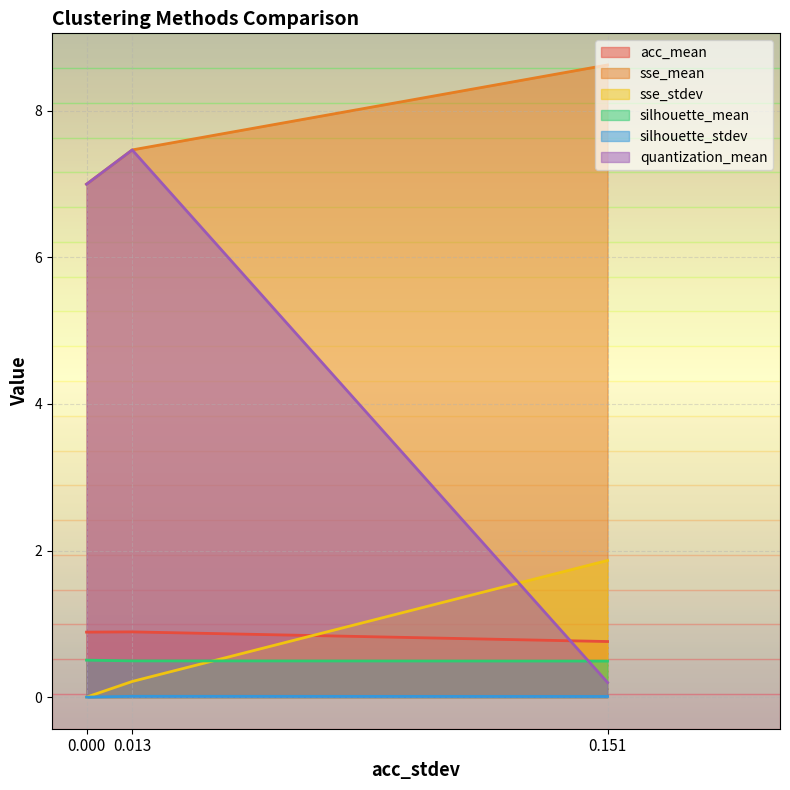

What is the lowest value of the silhouette_mean series?

0.5